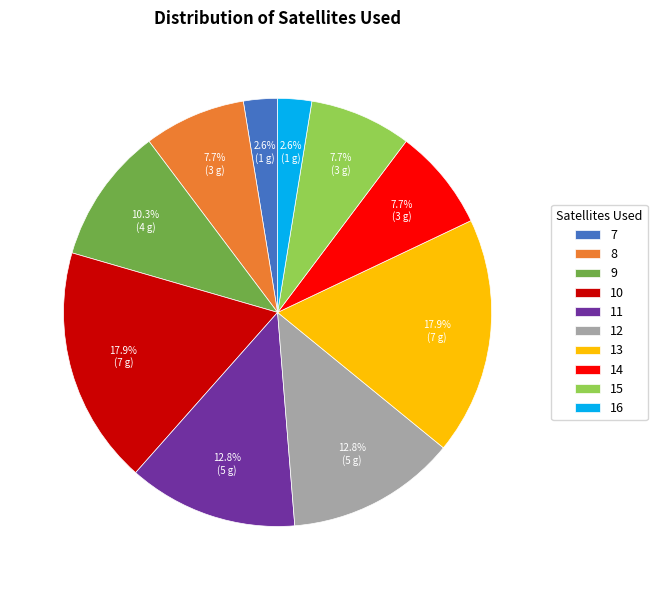

To the nearest percent, what is the combined percentage of 10 and 7?

21%